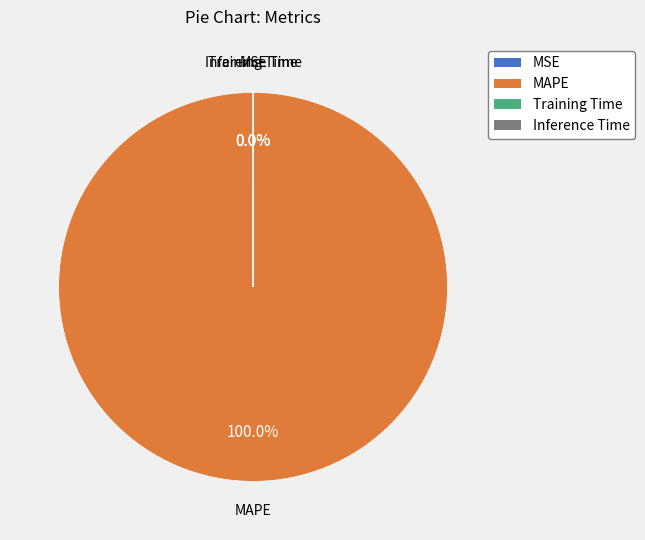

What is the largest slice in the pie chart?

MAPE